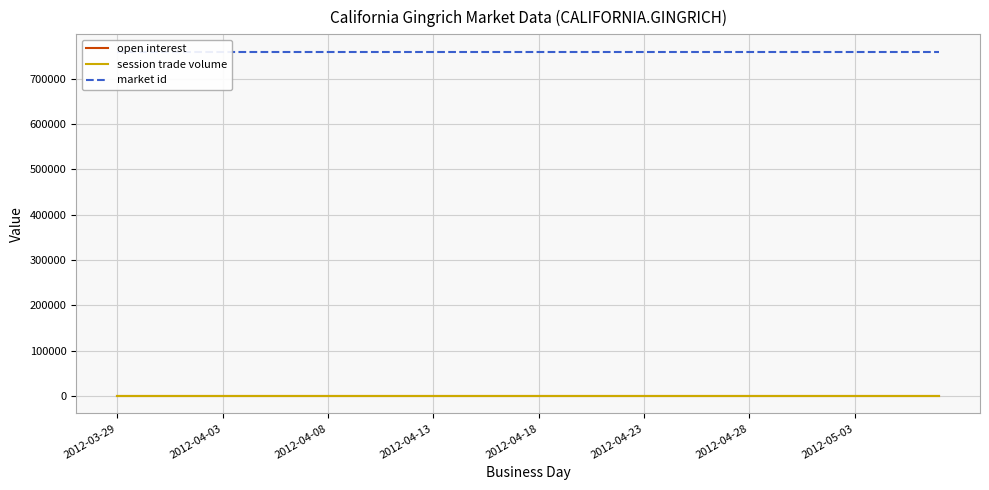

Is the value of market id at 35 greater than the value of open interest at 32?

Yes